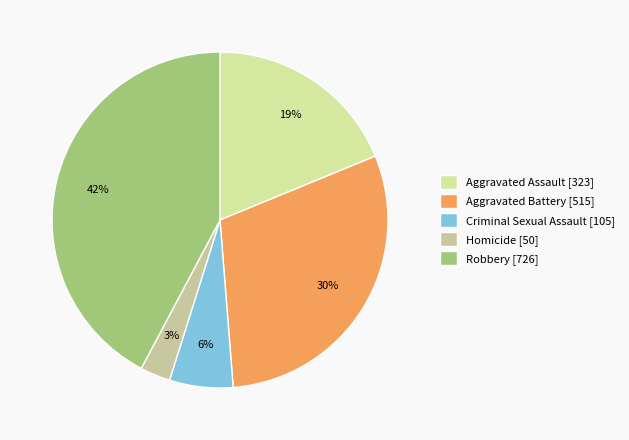

Count the number of slices in the pie.

5